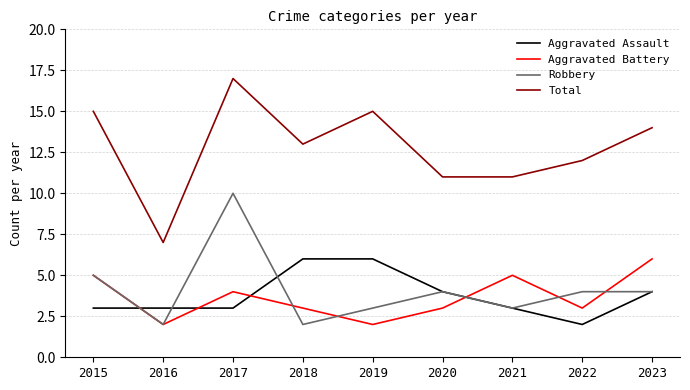

Which category has the highest value in the Aggravated Battery series?

2023